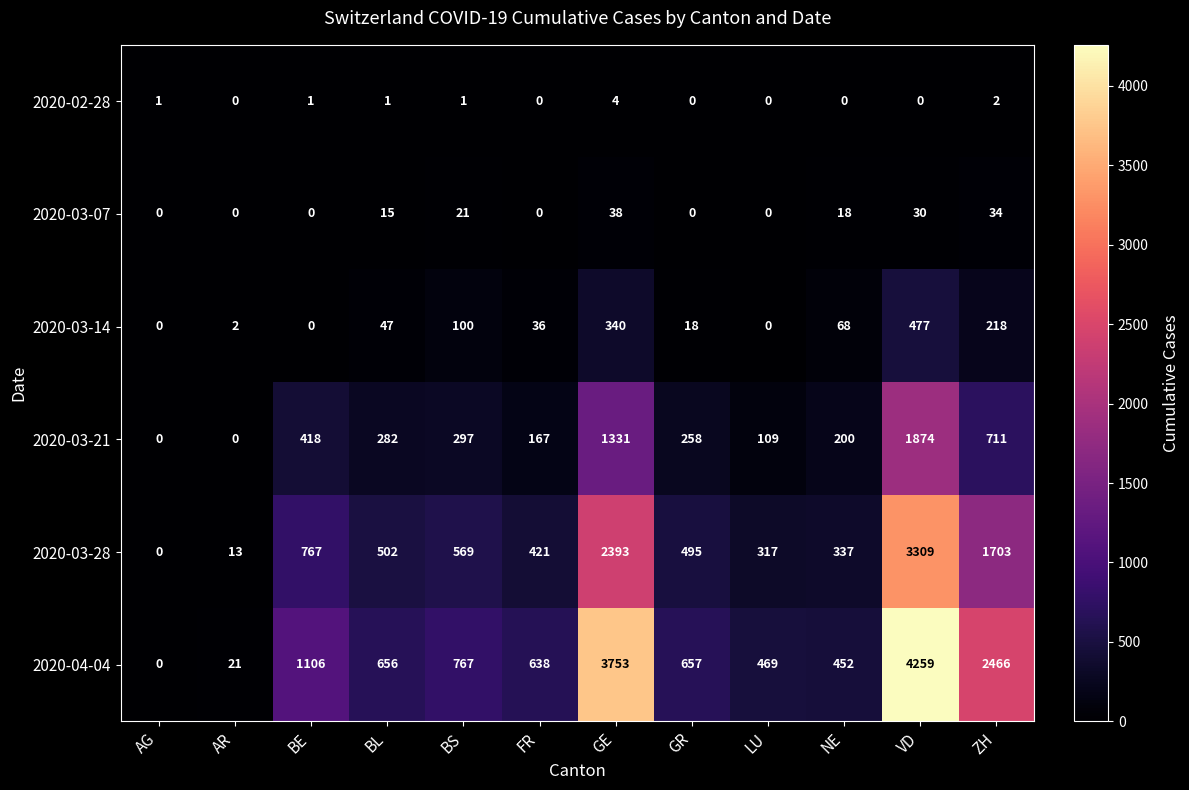

Which series changed the most between BE and GE?

2020-04-04